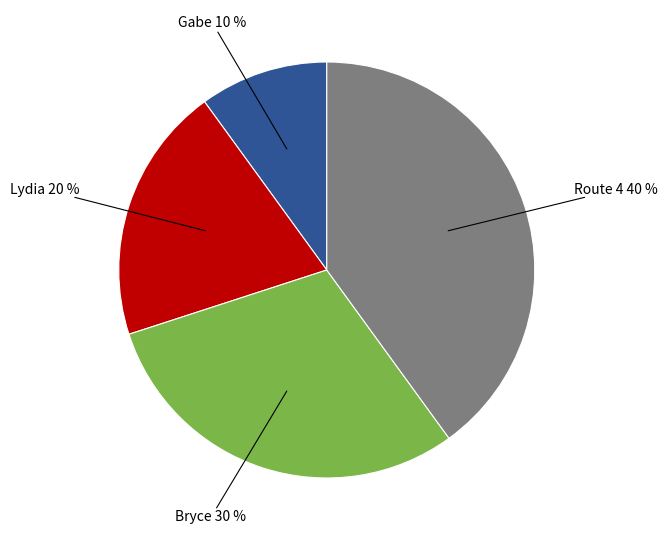

To the nearest percent, what is the difference between the largest and smallest slice percentages?

30%